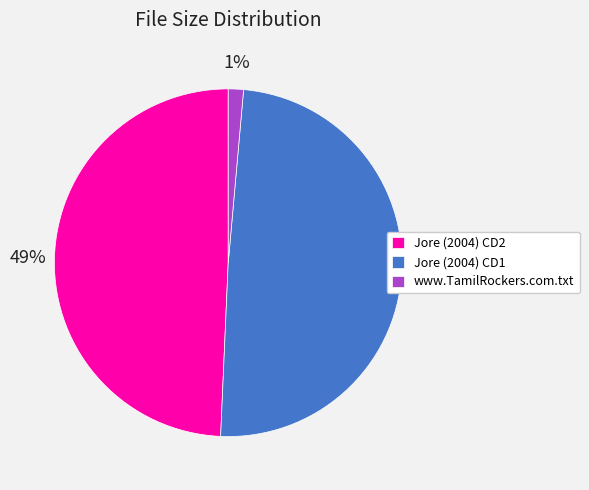

To the nearest percent, what is the difference between the largest and smallest slice percentages?

48%